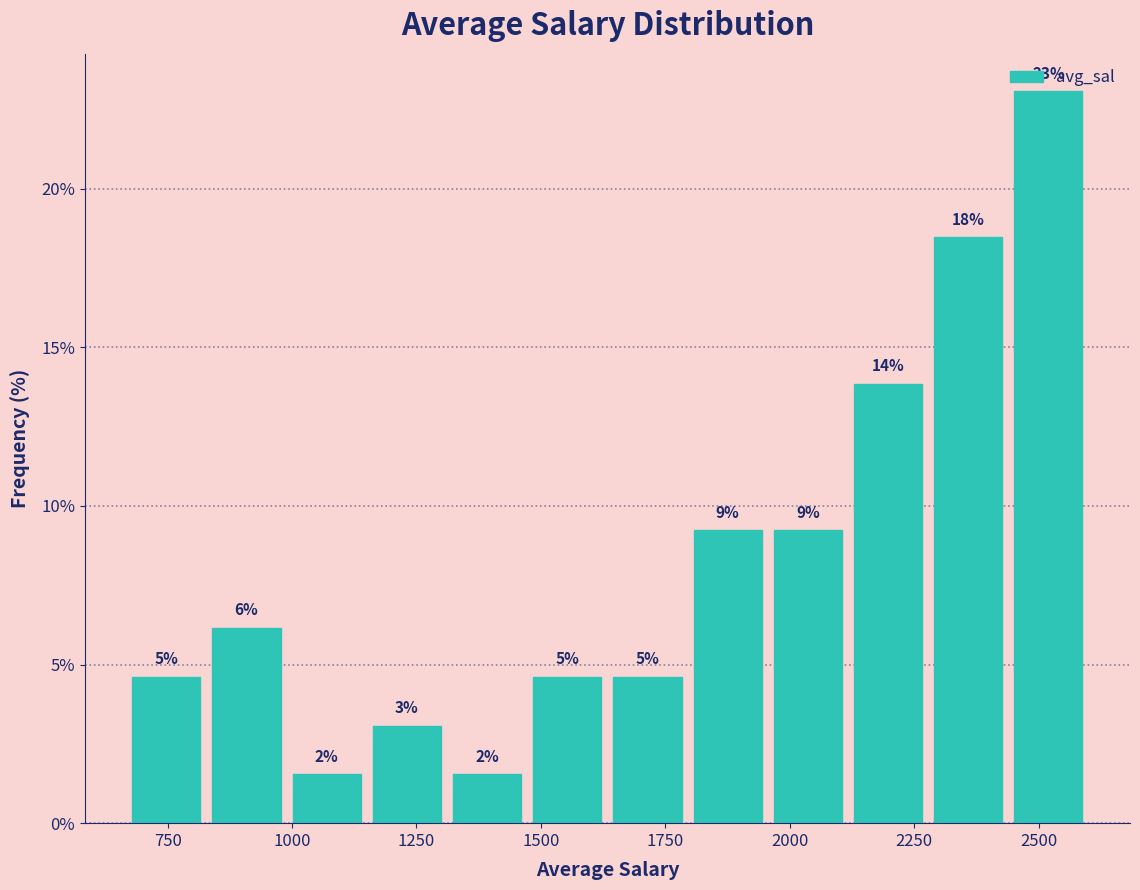

Around what value on the x-axis is the tallest bar? Give the approximate position of its centre, as read against the axis.

2500